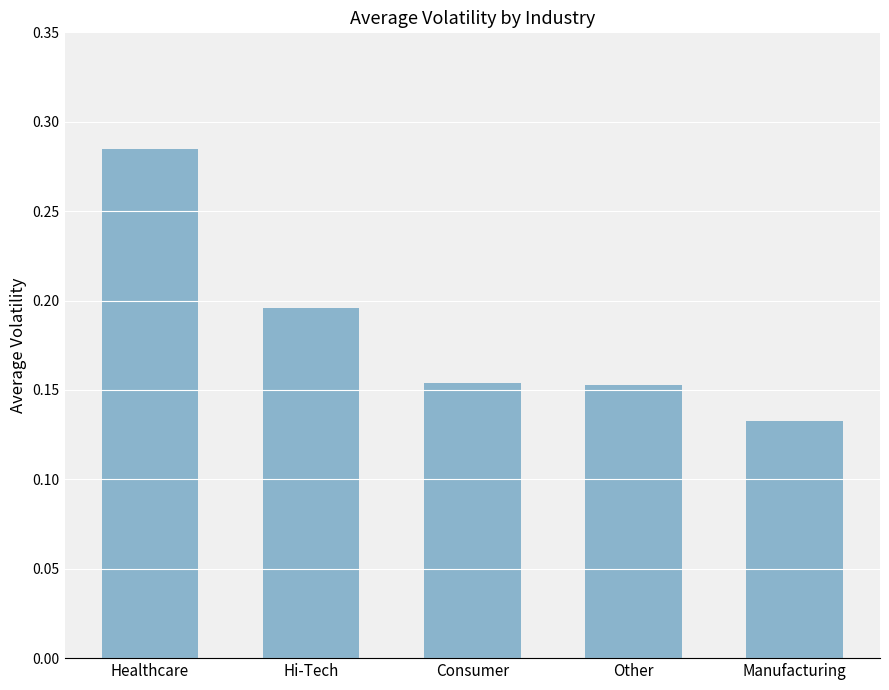

The value at Other is 0.0. True or false?

False